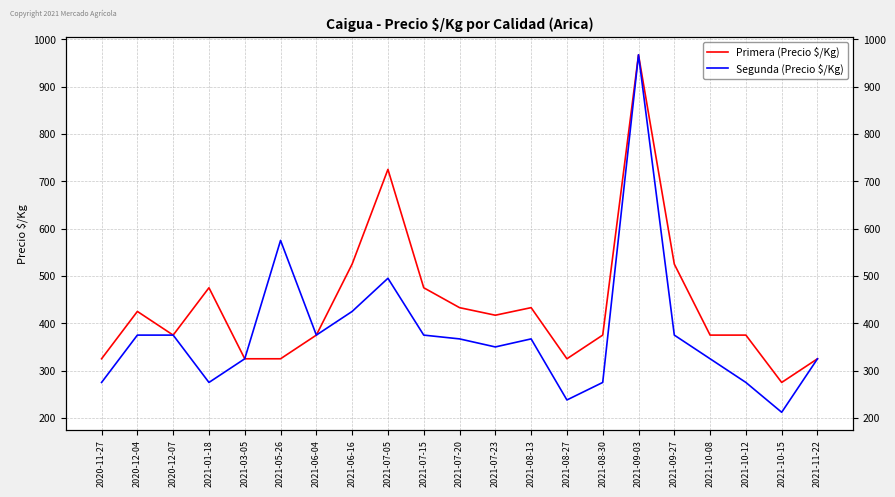

What is the minimum value for Segunda (Precio $/Kg)?

212